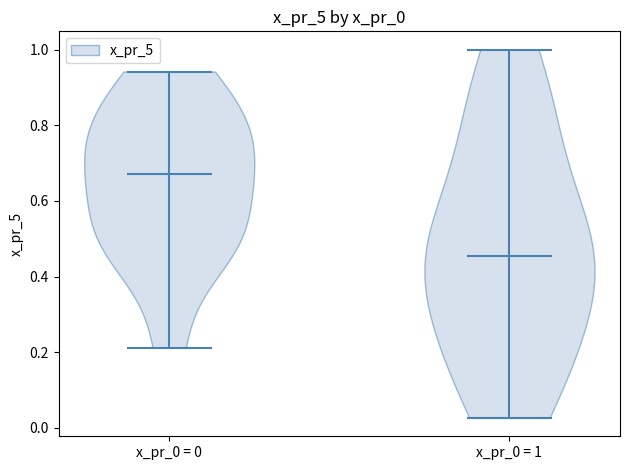

Which violin has the highest median line?

x_pr_0 = 0